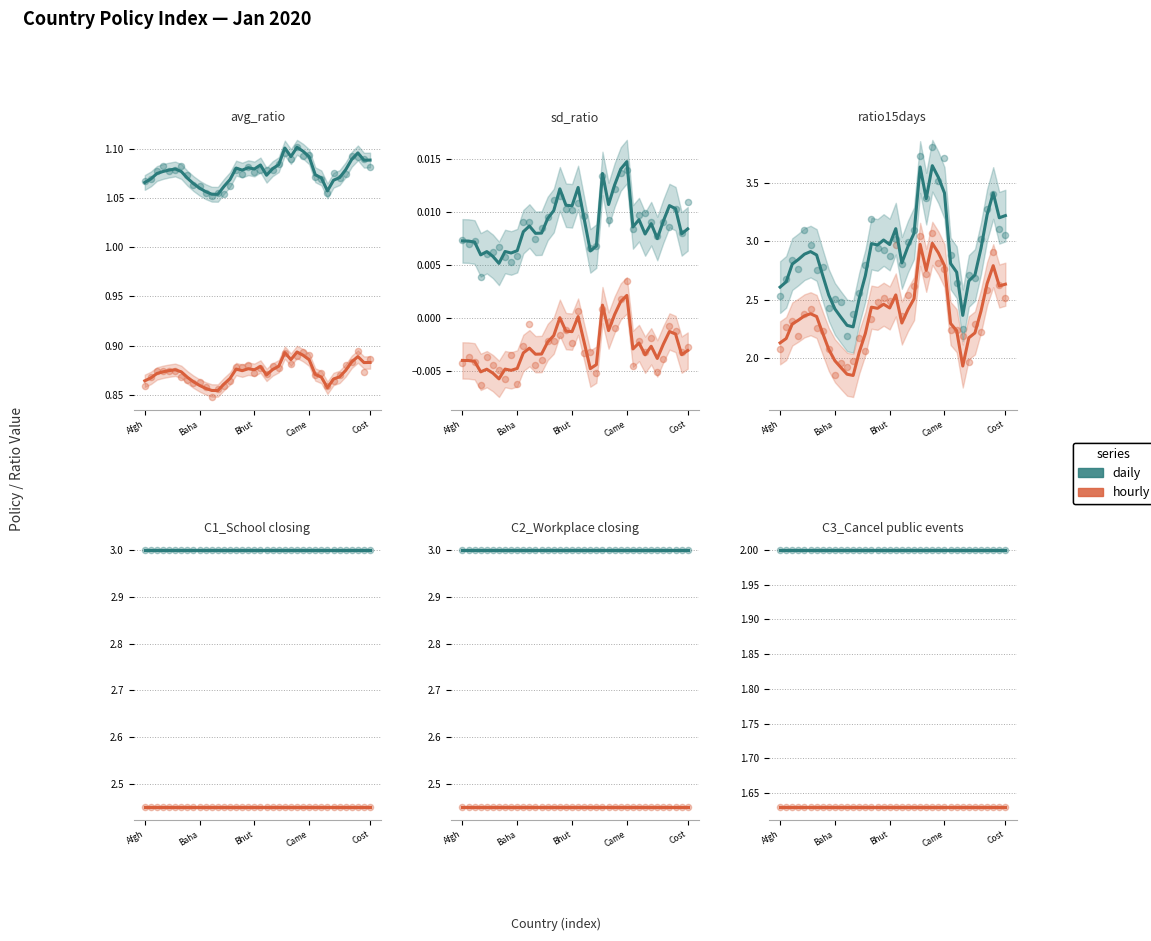

At which category is the sum across all series the highest?

Afgh